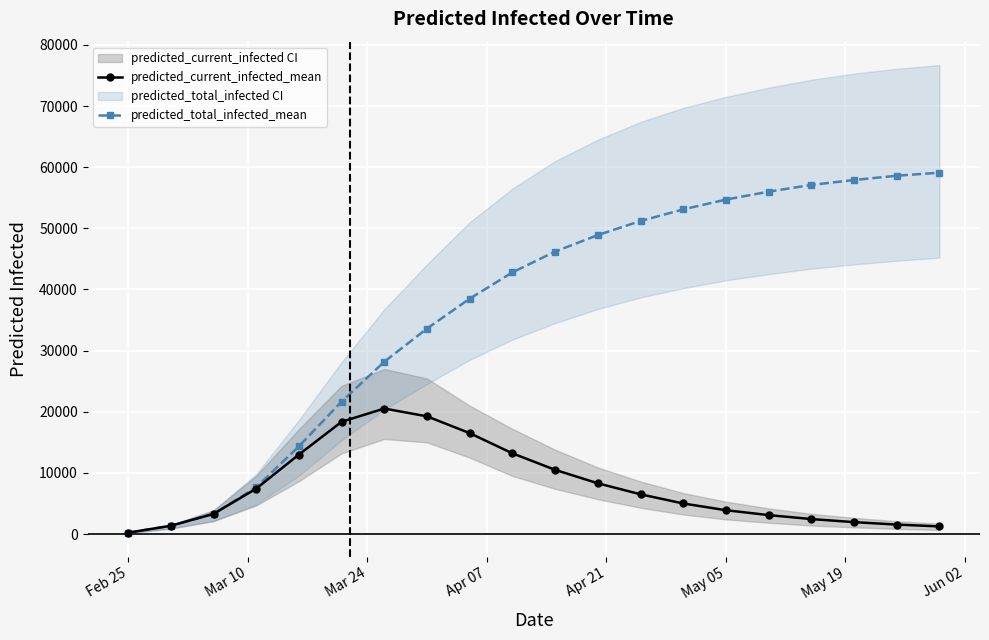

What is the lowest value of the predicted_current_infected_mean series?

226